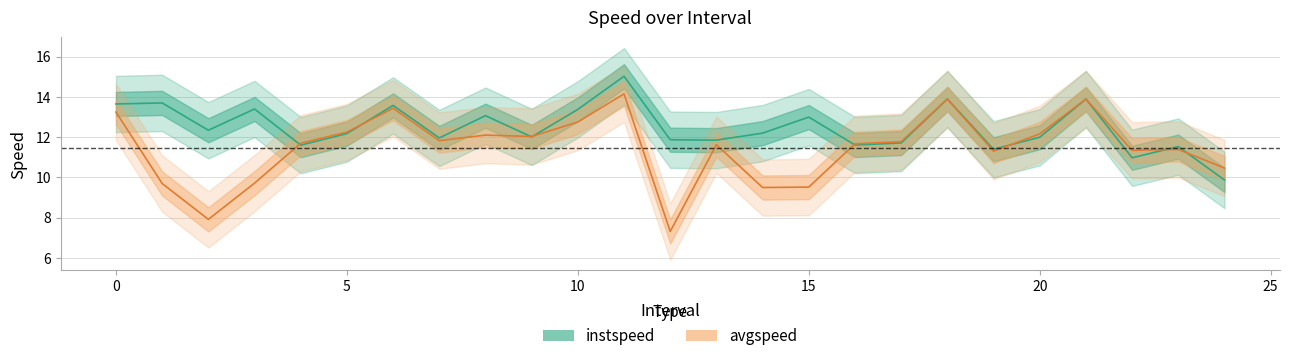

Which series changed the most between 3.0 and 9.0?

avgspeed